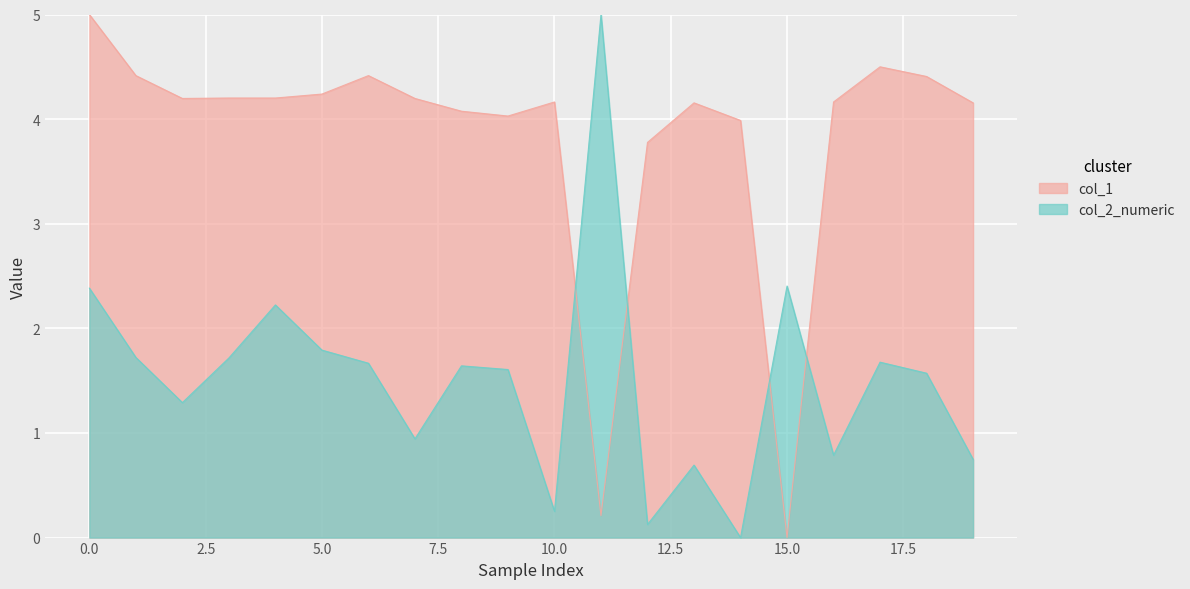

What is the value of the col_2_numeric point at the 14th from the left?

0.7